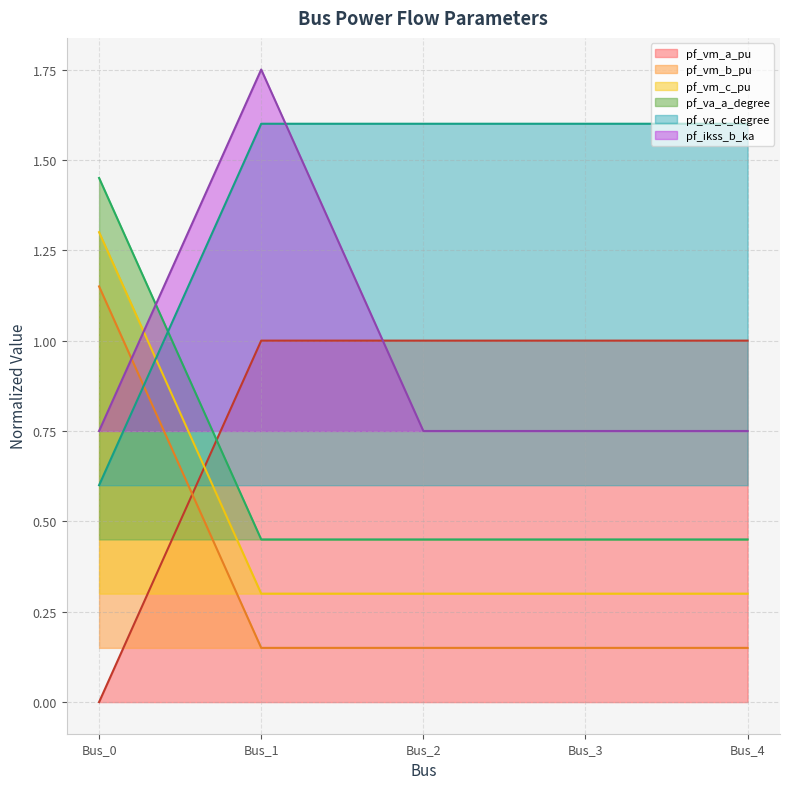

What is the difference between the maximum and minimum values in the pf_vm_a_pu series?

1.0